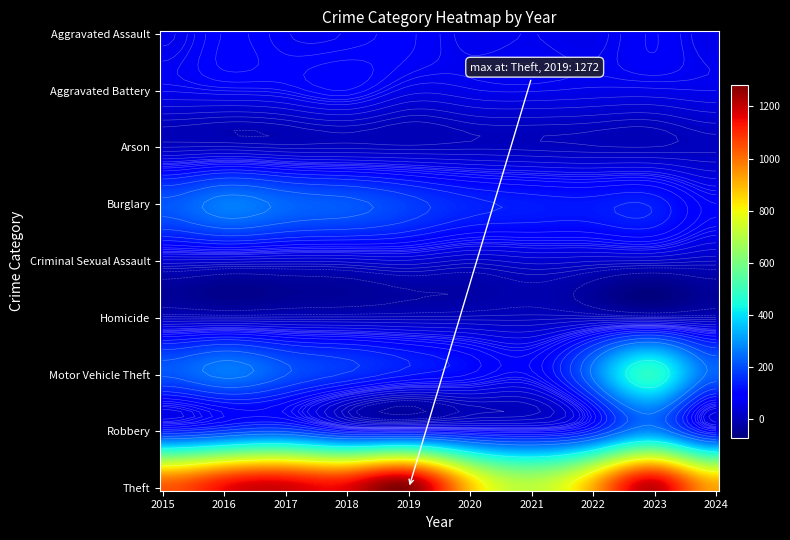

Which series has the largest total across all categories?

Theft